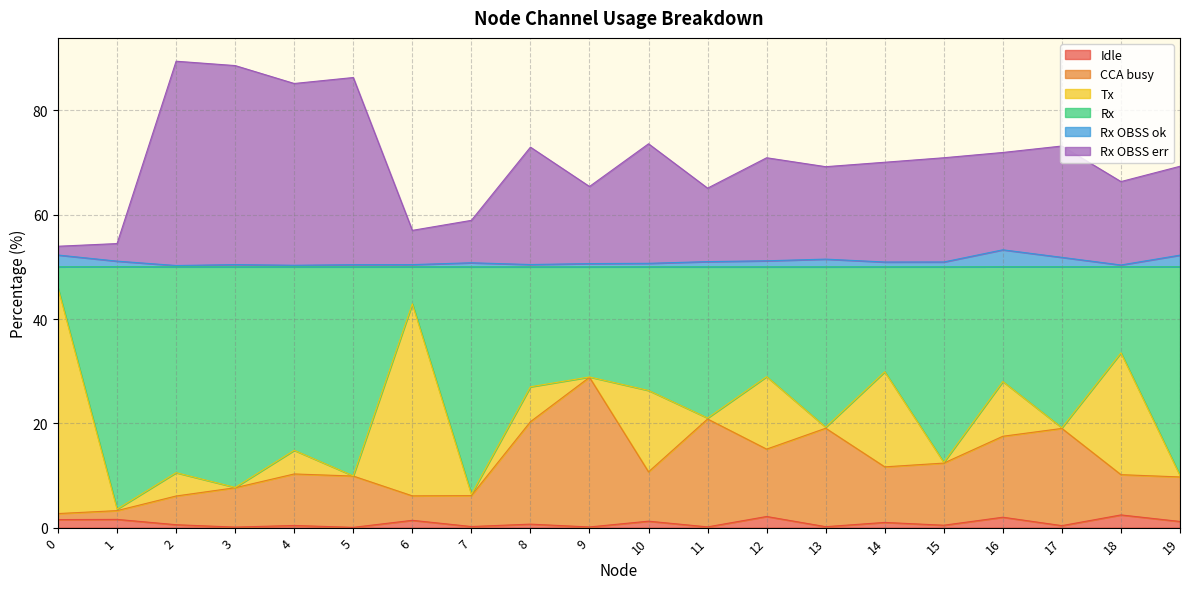

What is the highest value of the Idle series?

2.4